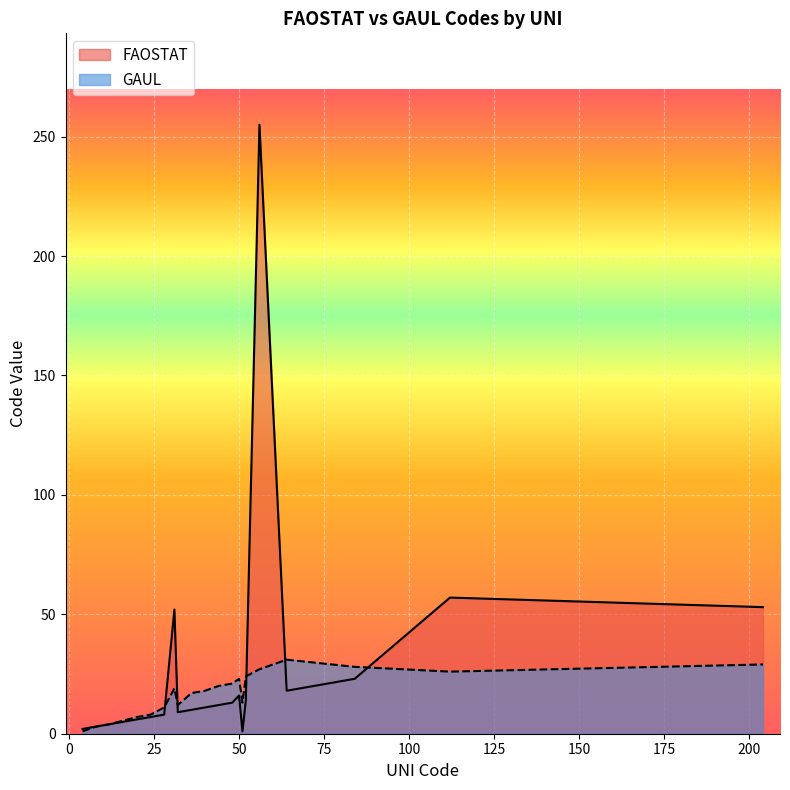

True or false: FAOSTAT and GAUL cross at least once.

True